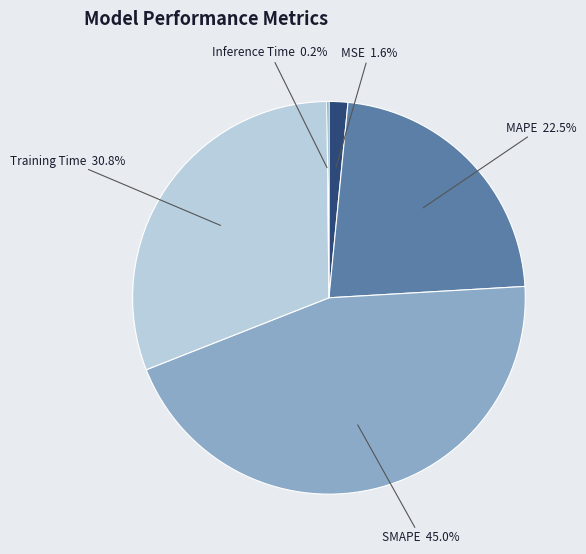

Does any single category account for the majority?

No